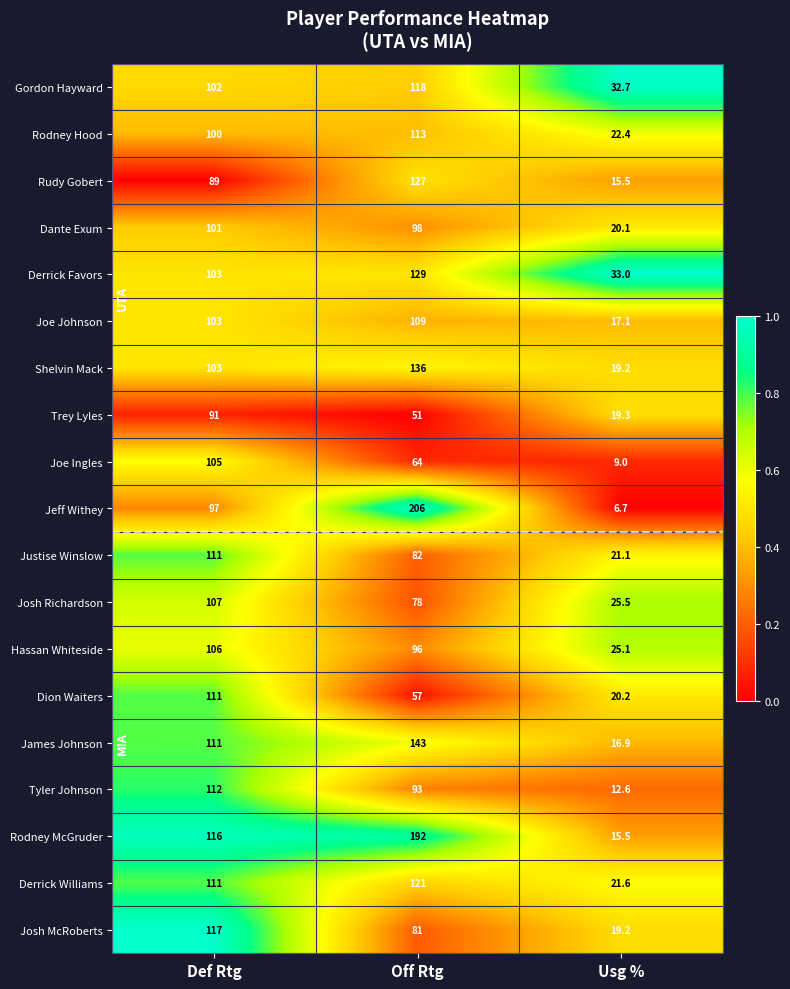

What is the difference between the Dion Waiters values at Def Rtg and Off Rtg?

54.0